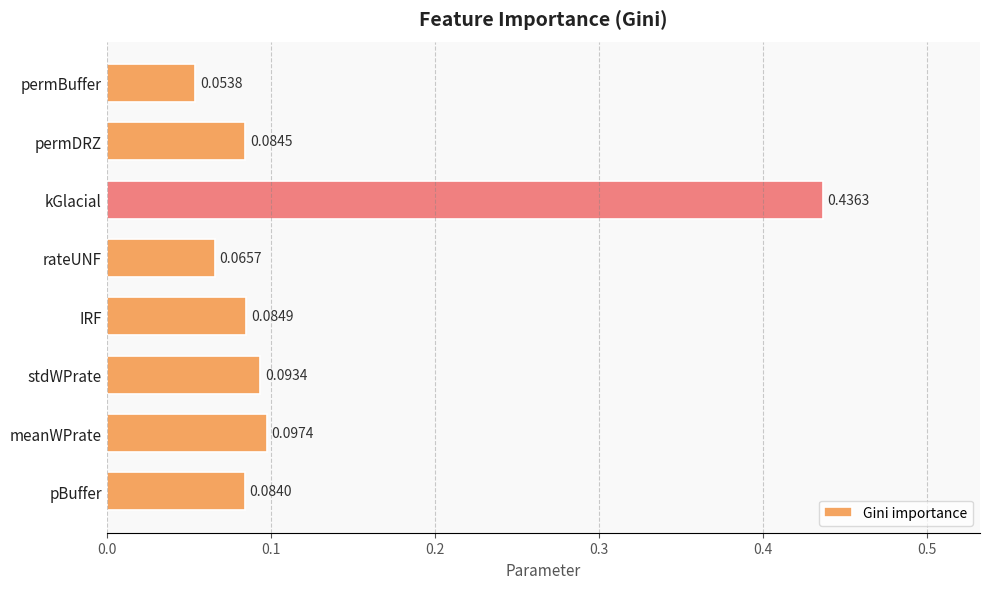

Which label corresponds to the largest value in the chart?

kGlacial